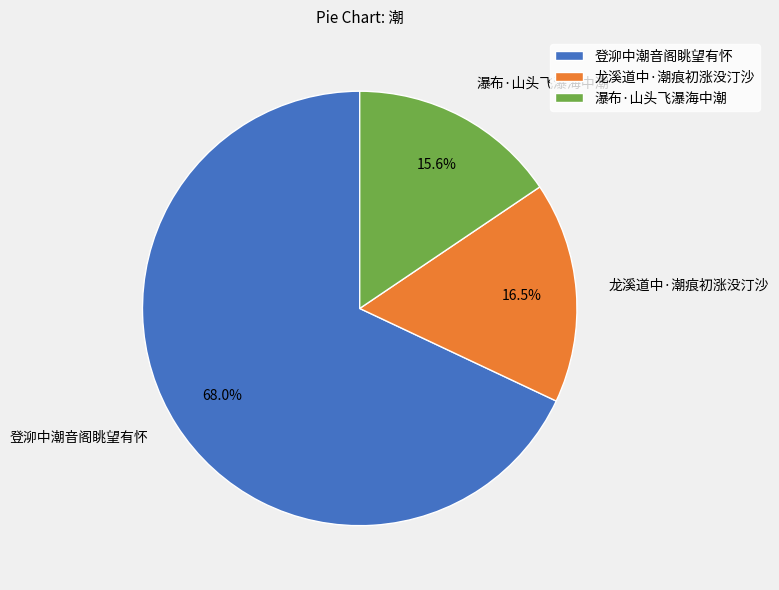

To the nearest percent, what is the difference between the largest and smallest slice percentages?

52%